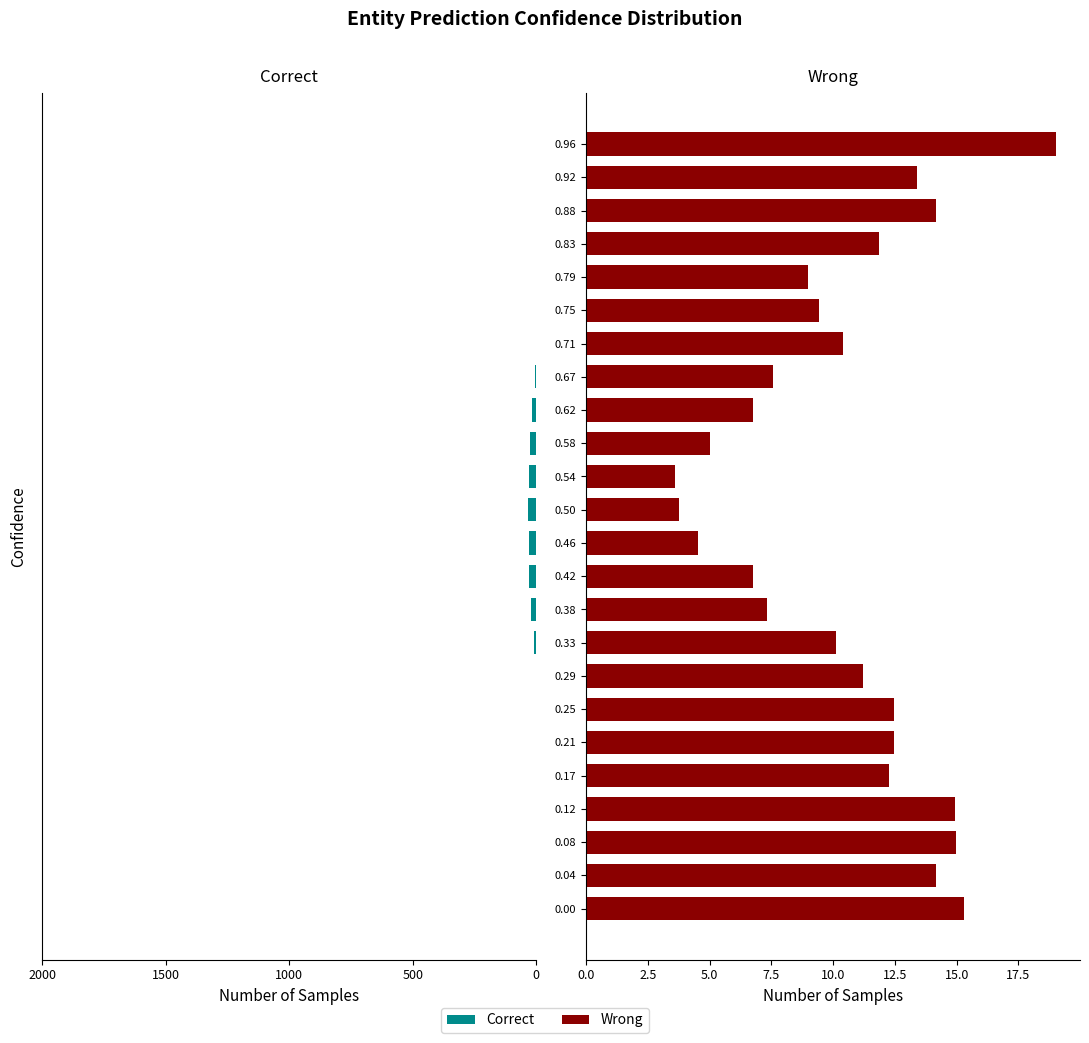

How many bars are there in total?

48